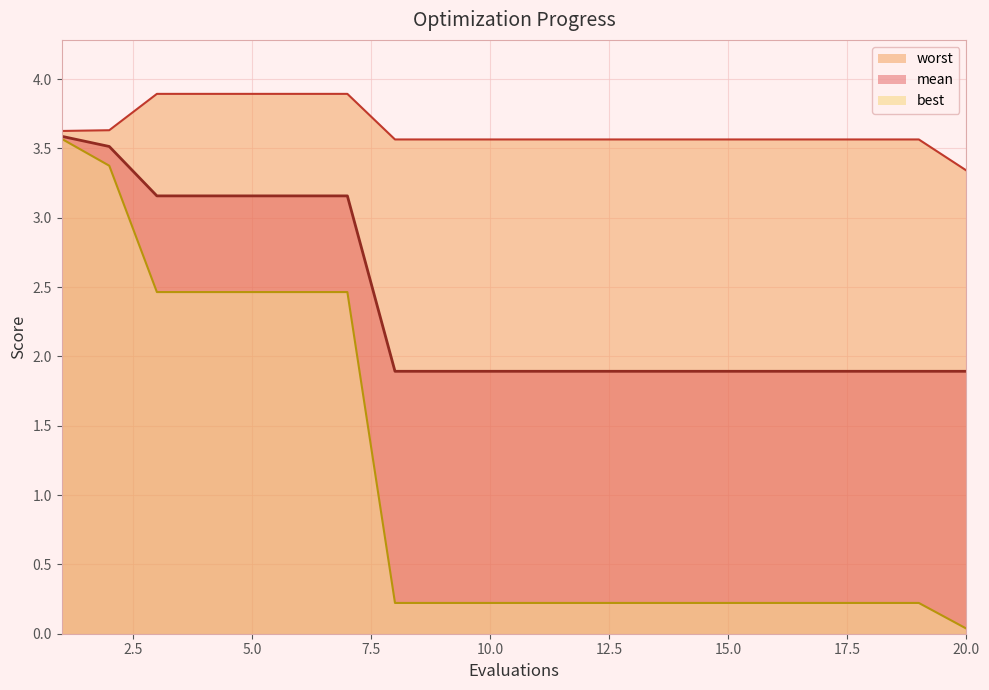

What is the difference between the highest and lowest values at 1?

0.1